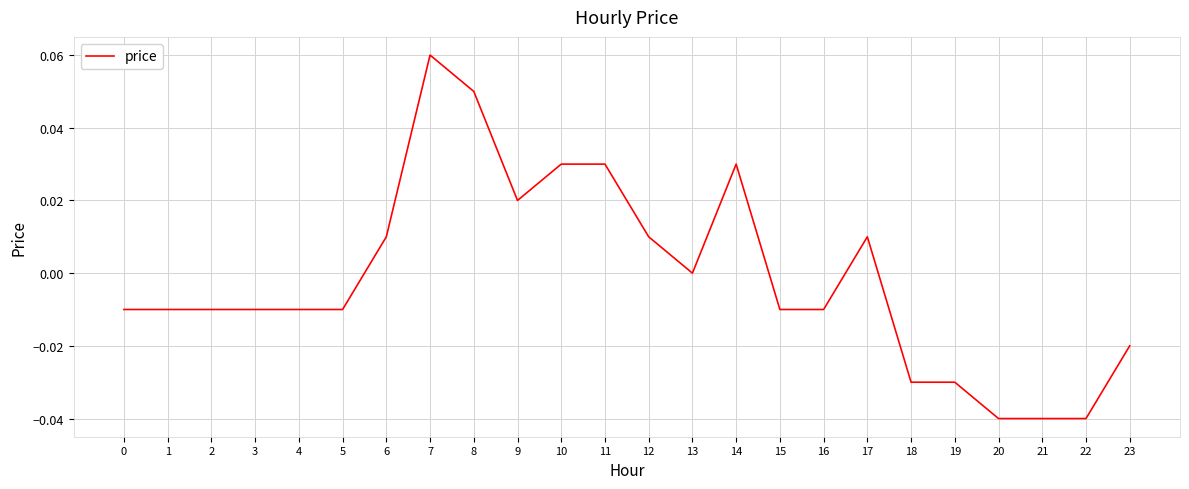

Which category has the highest value across all series?

7